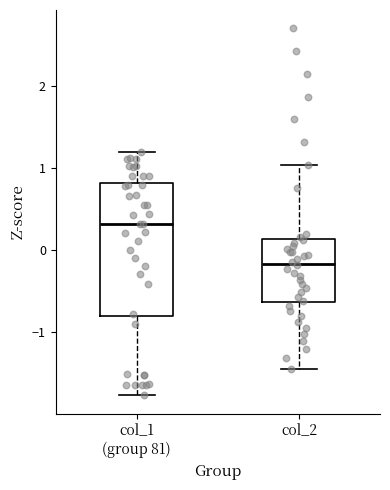

Where is the lower edge of the box for col_1 (group 81) on the y-axis? The values are not printed on the chart, so give them approximately, as read against the axis.

-0.8